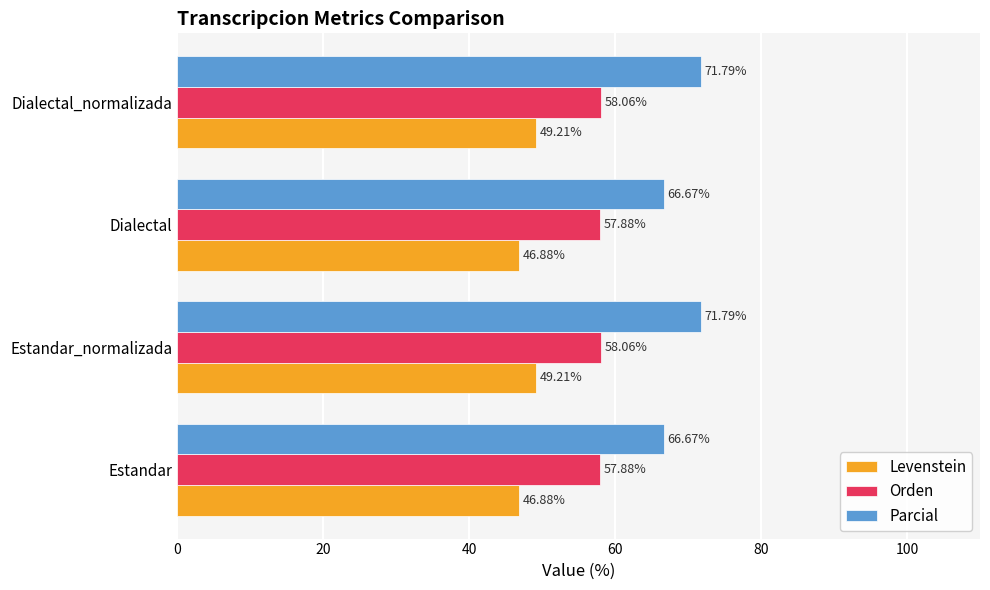

What is the spread (max minus min) of values at Dialectal?

19.8